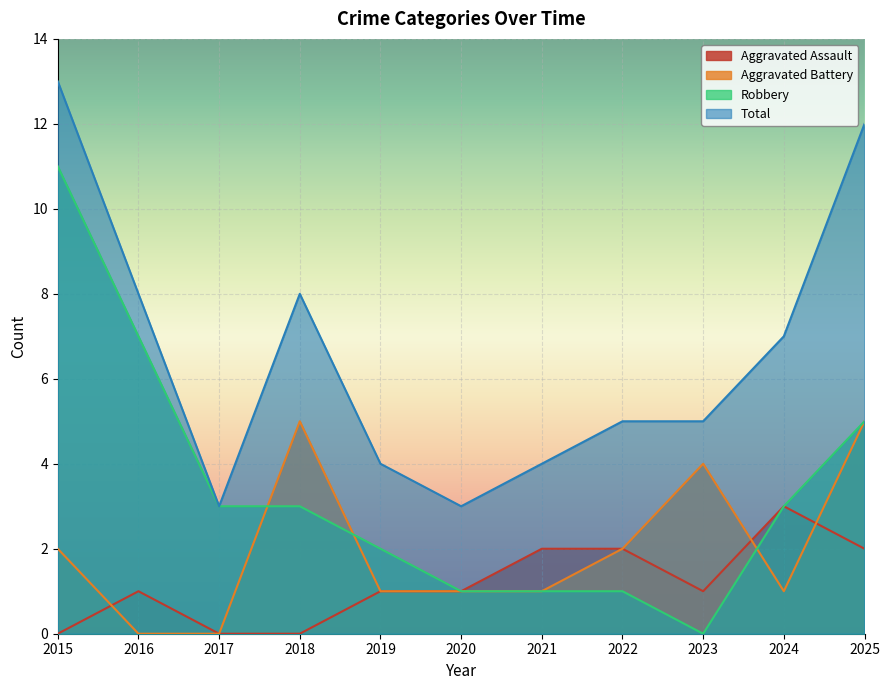

True or false: Aggravated Assault and Total intersect in this chart.

False